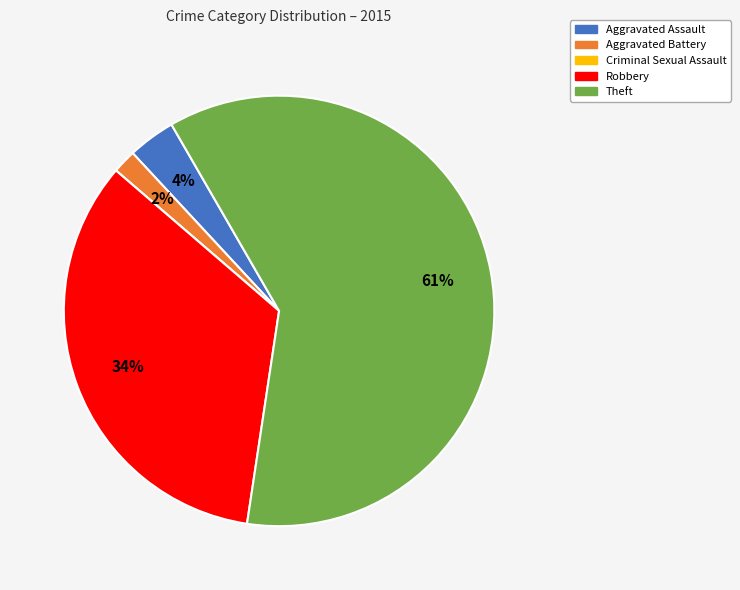

Which category accounts for the majority?

Theft